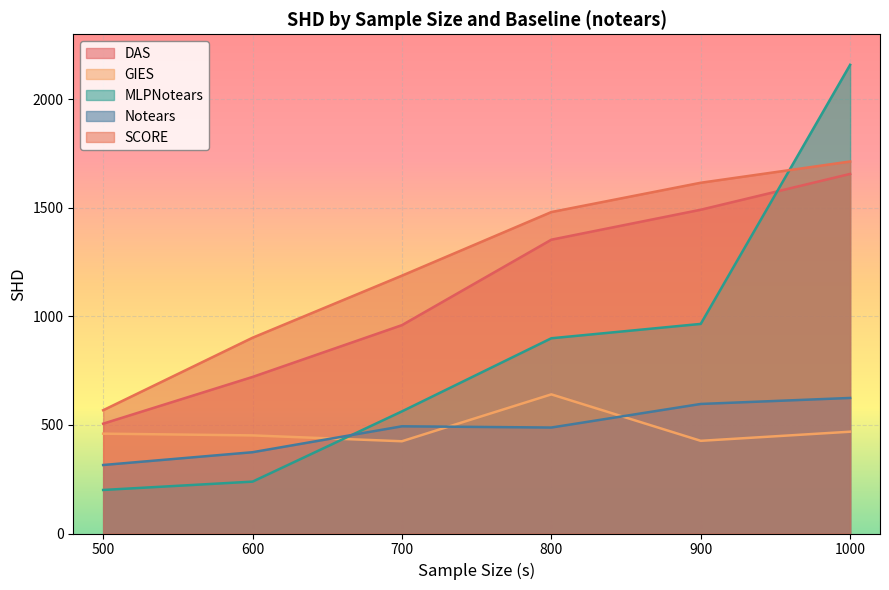

Reading left to right, what are all the values shown in this chart?

DAS: 506.0	721.3	960.0	1353.7	1491.7	1656.7
GIES: 460.0	452.0	425.0	641.0	427.0	469.0
MLPNotears: 200.6	239.0	562.7	899.5	965.7	2159.3
Notears: 315.6	374.5	493.9	488.2	596.8	624.5
SCORE: 568.0	902.0	1188.0	1481.0	1616.0	1714.0